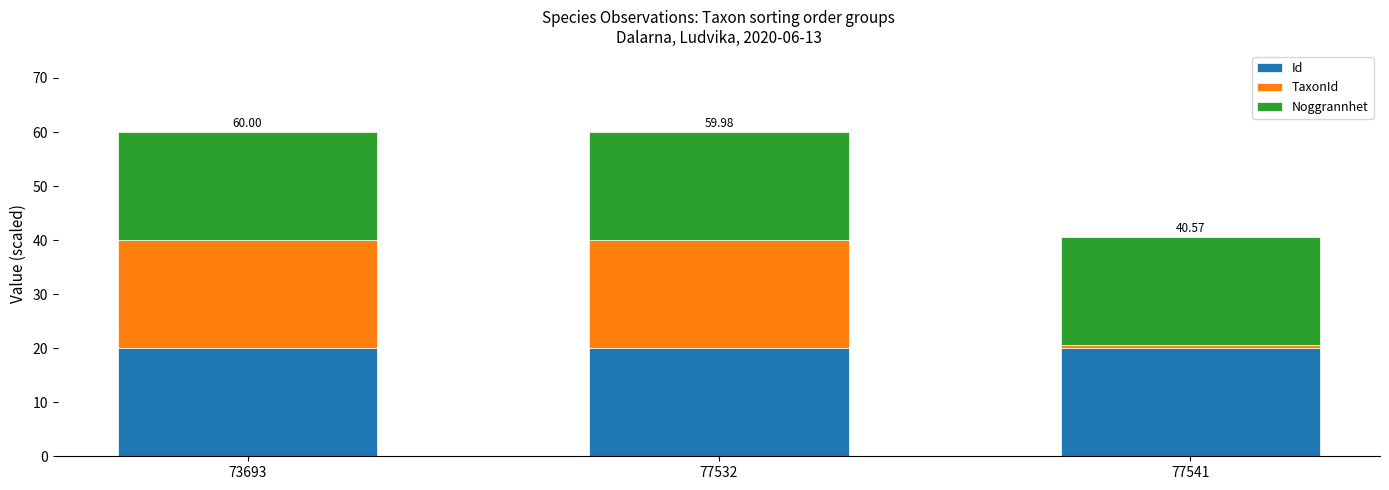

What are all the series names shown in the legend?

Id, TaxonId, Noggrannhet